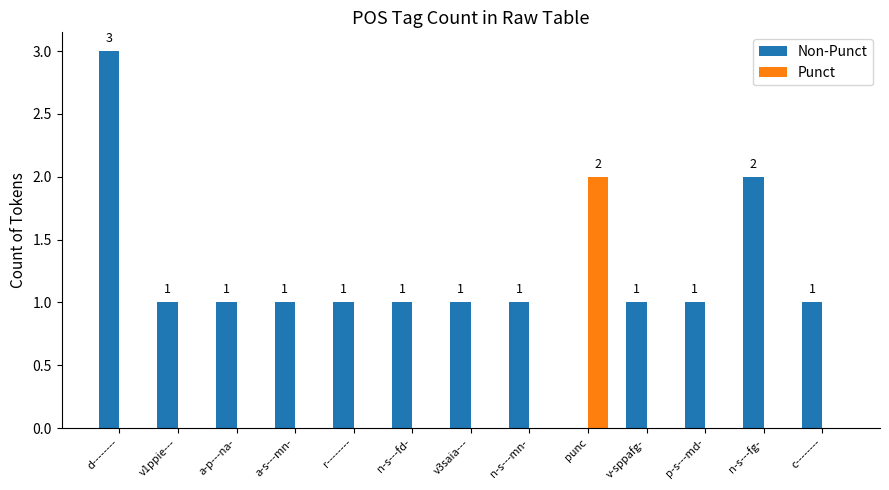

Which series has the largest range (max minus min)?

Non-Punct